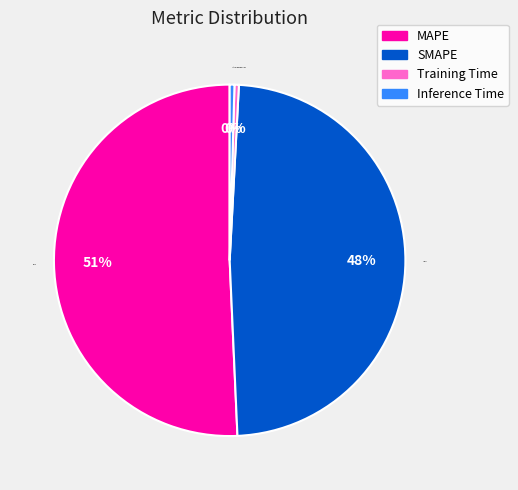

To the nearest percent, what is the average slice percentage?

25%